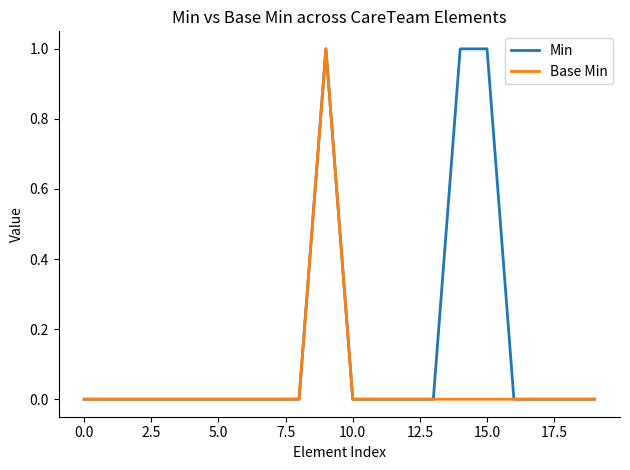

List the series in order of their overall mean, highest first.

Min, Base Min